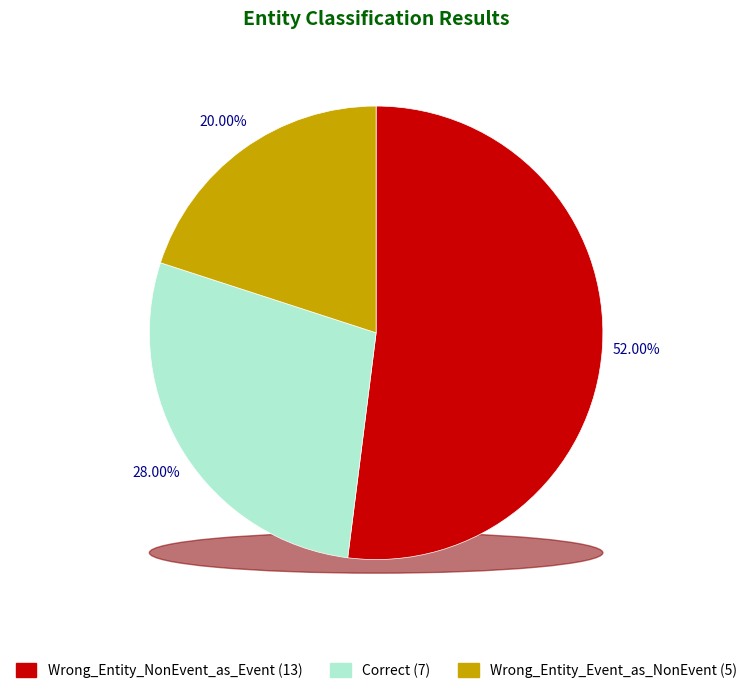

What is the largest slice in the pie chart?

Wrong_Entity_NonEvent_as_Event